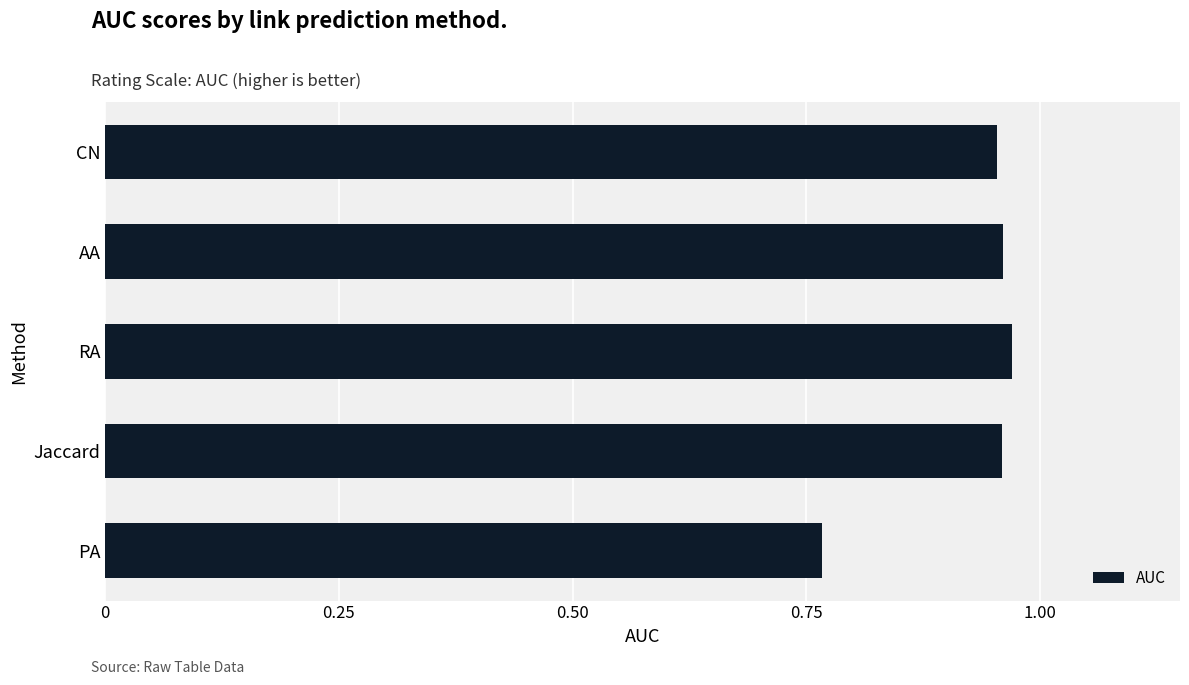

Where is the data nearest to the value 0?

PA